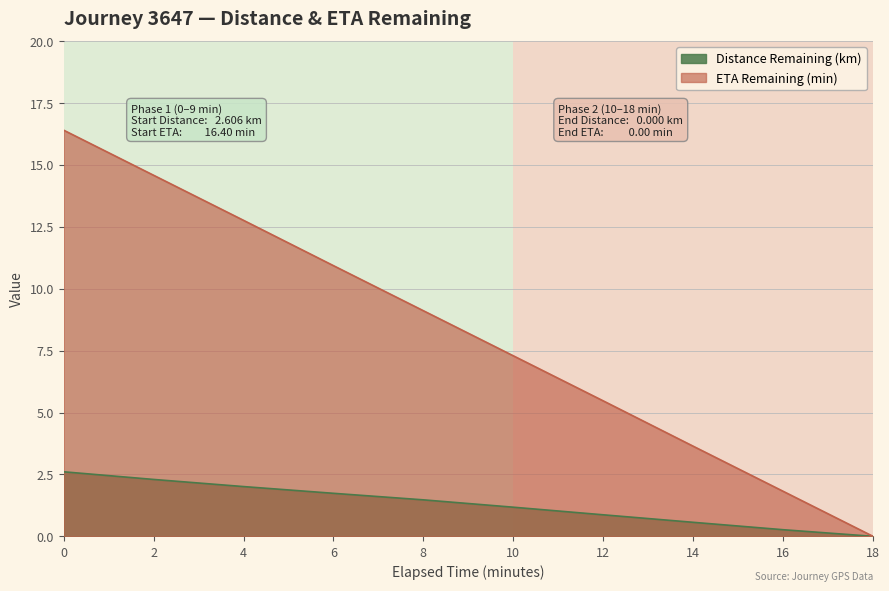

Read the Distance Remaining (km) value at 14.

0.6